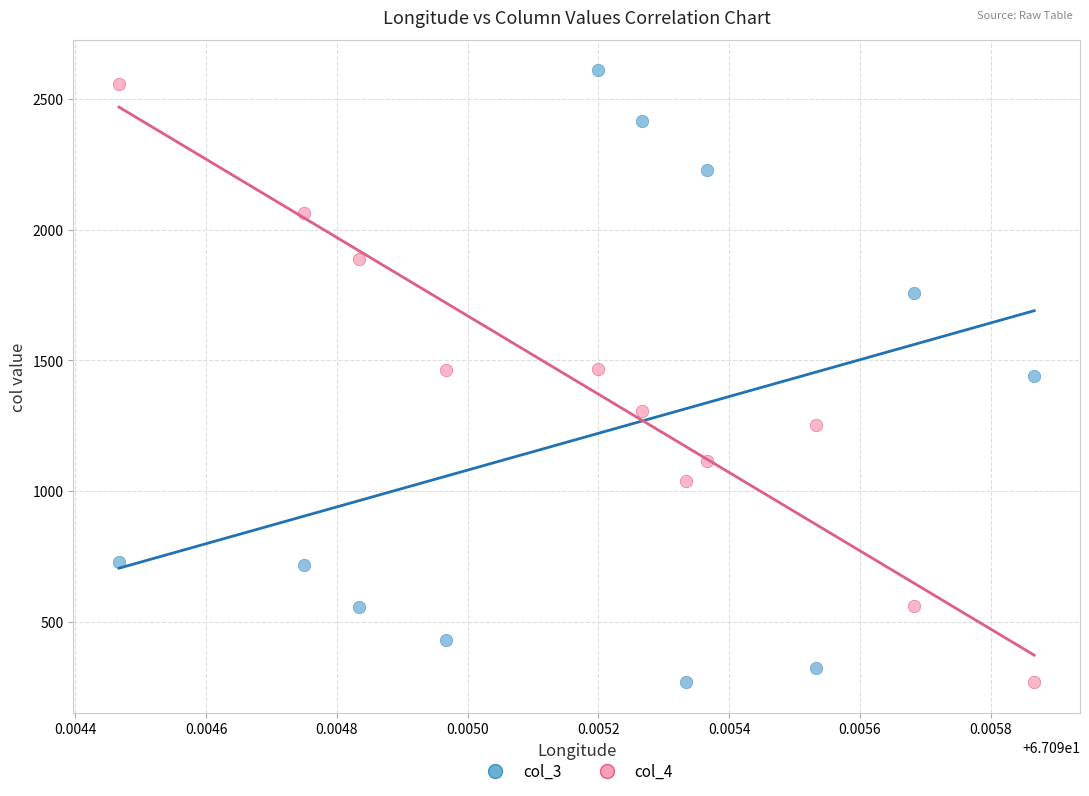

What are all the series names shown in the legend?

col_3, col_4